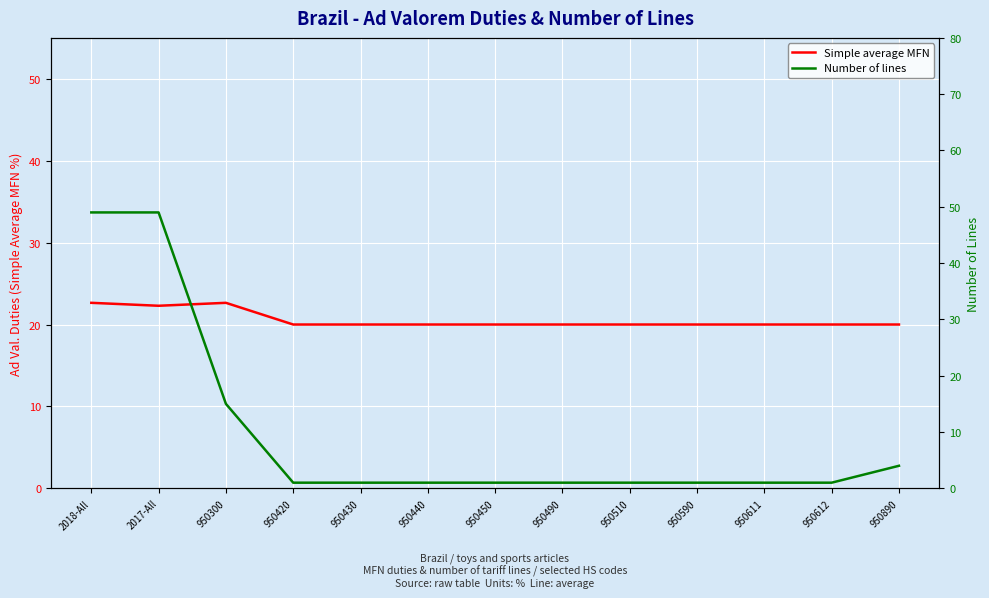

True or false: Number of lines has more than 1 interior local peaks.

False